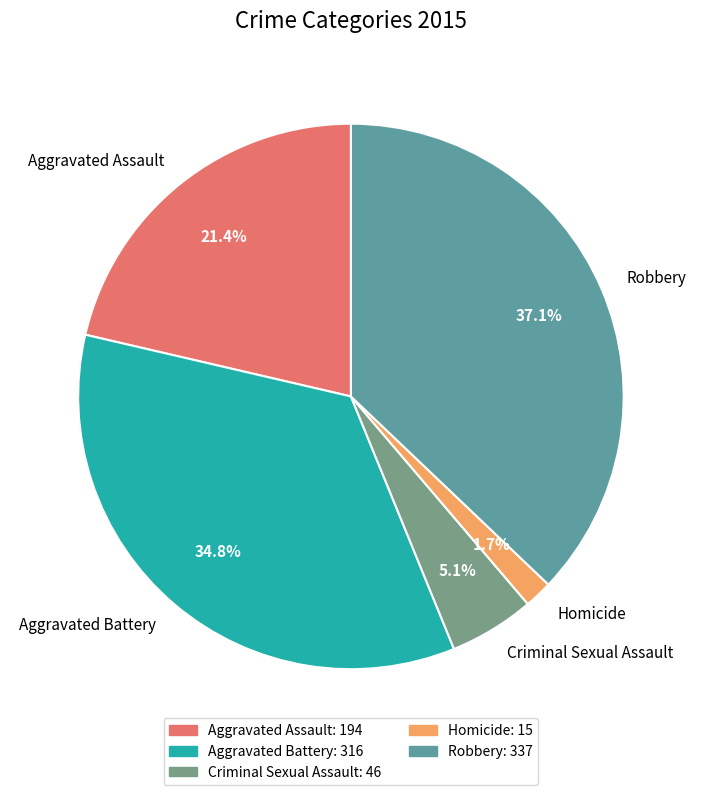

To the nearest percent, what percentage of the pie is Aggravated Assault?

21%